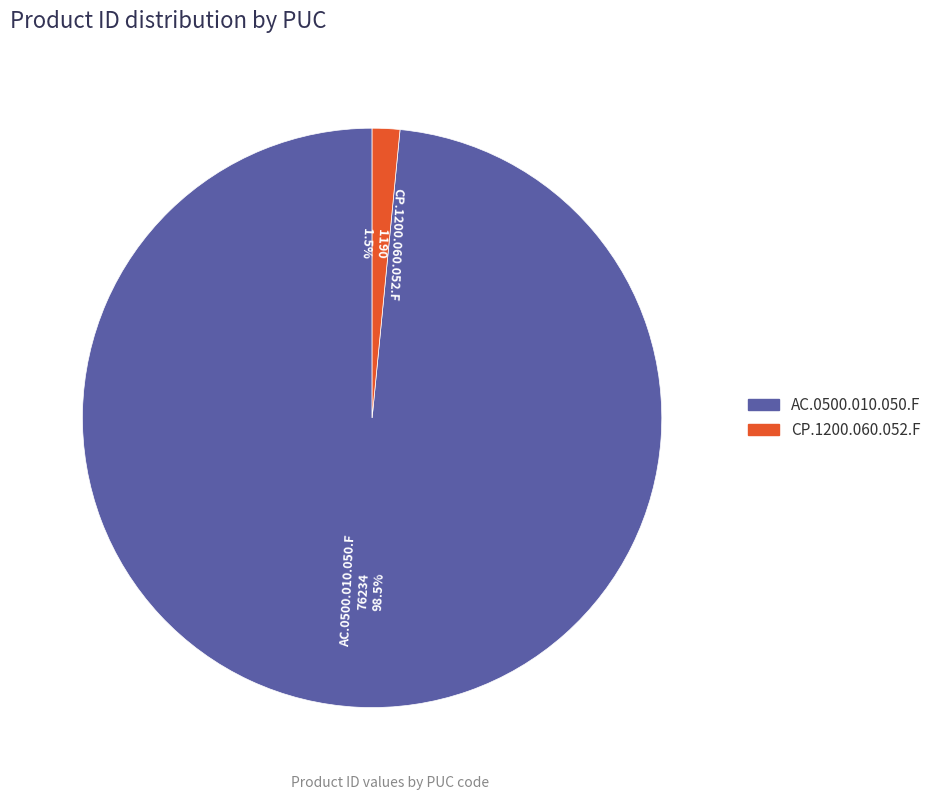

Is there a majority slice in this chart?

Yes